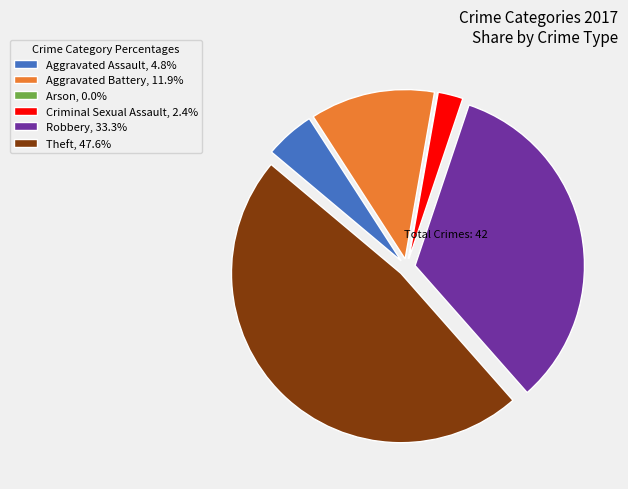

Does Aggravated Battery, 11.9% account for over 50% of the chart?

No